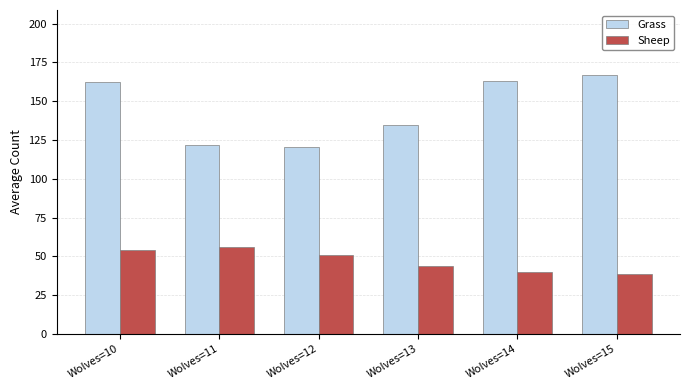

What is the highest value of the Sheep series?

56.0